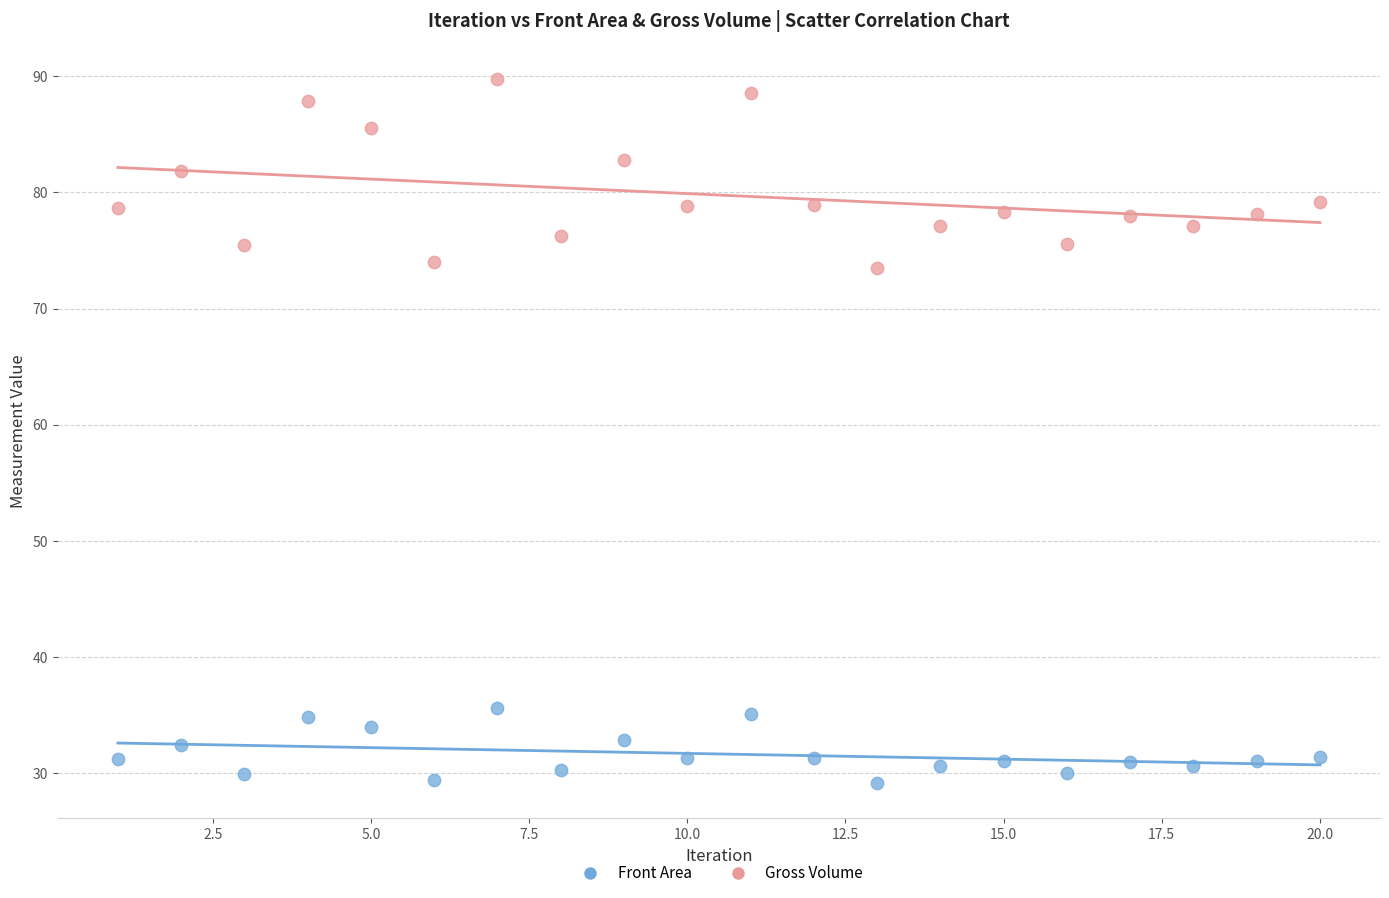

Across all data points, what is the range of Y values (max minus min)?

60.6